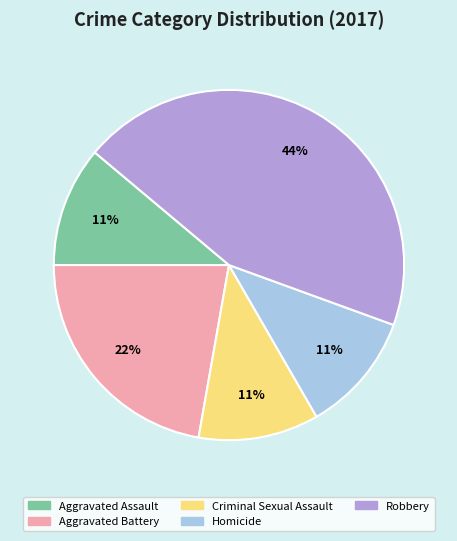

Which category has the biggest portion of the pie?

Robbery